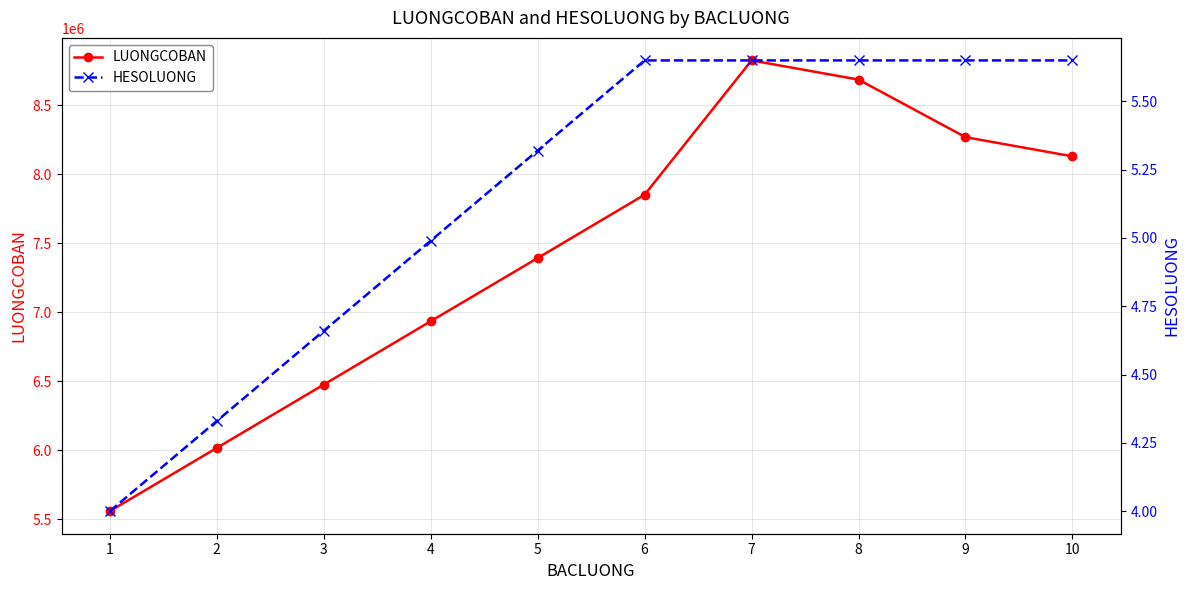

Which series has the largest range (max minus min)?

LUONGCOBAN